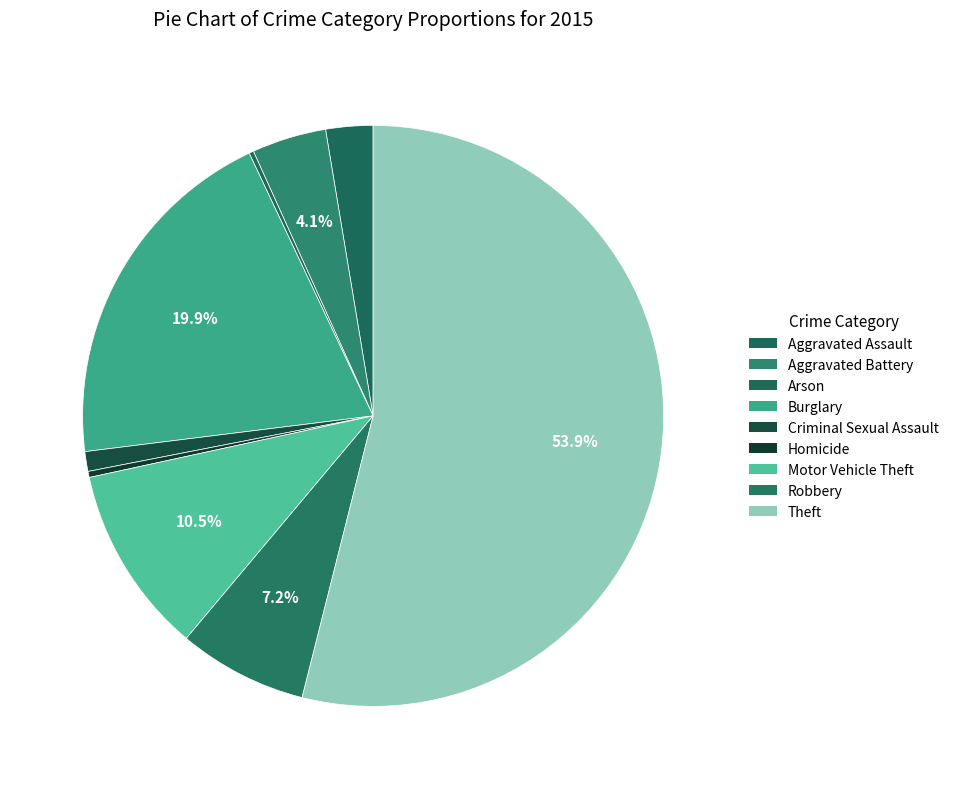

Count the number of slices in the pie.

9